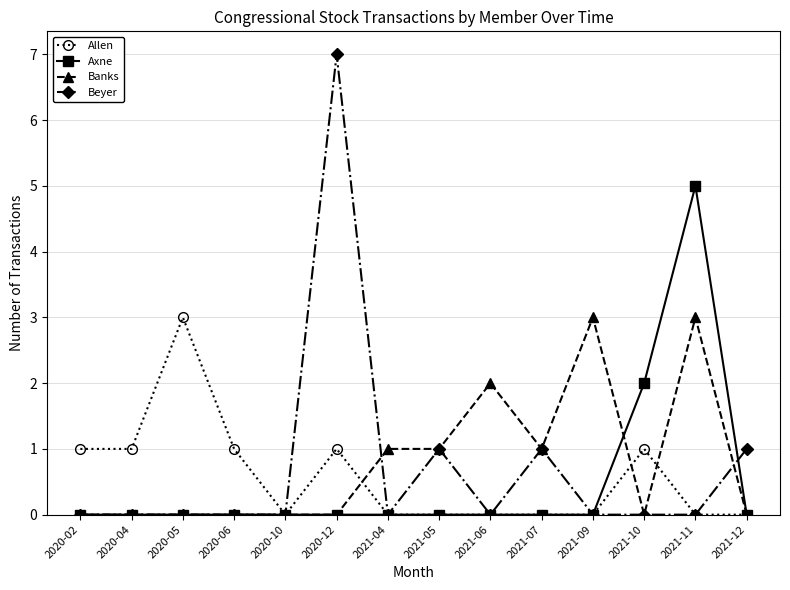

True or false: Axne has a value of -3 at 2020-12.

False